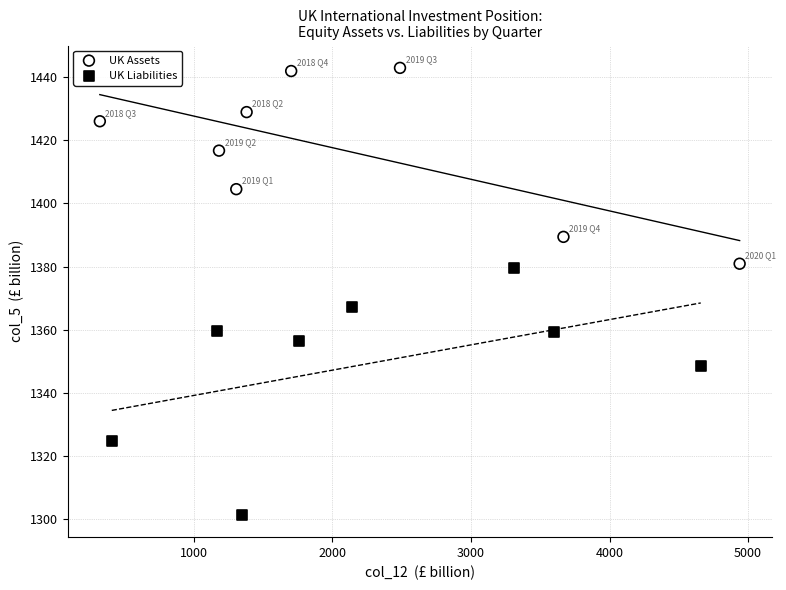

Which series reaches the maximum Y coordinate?

UK Assets